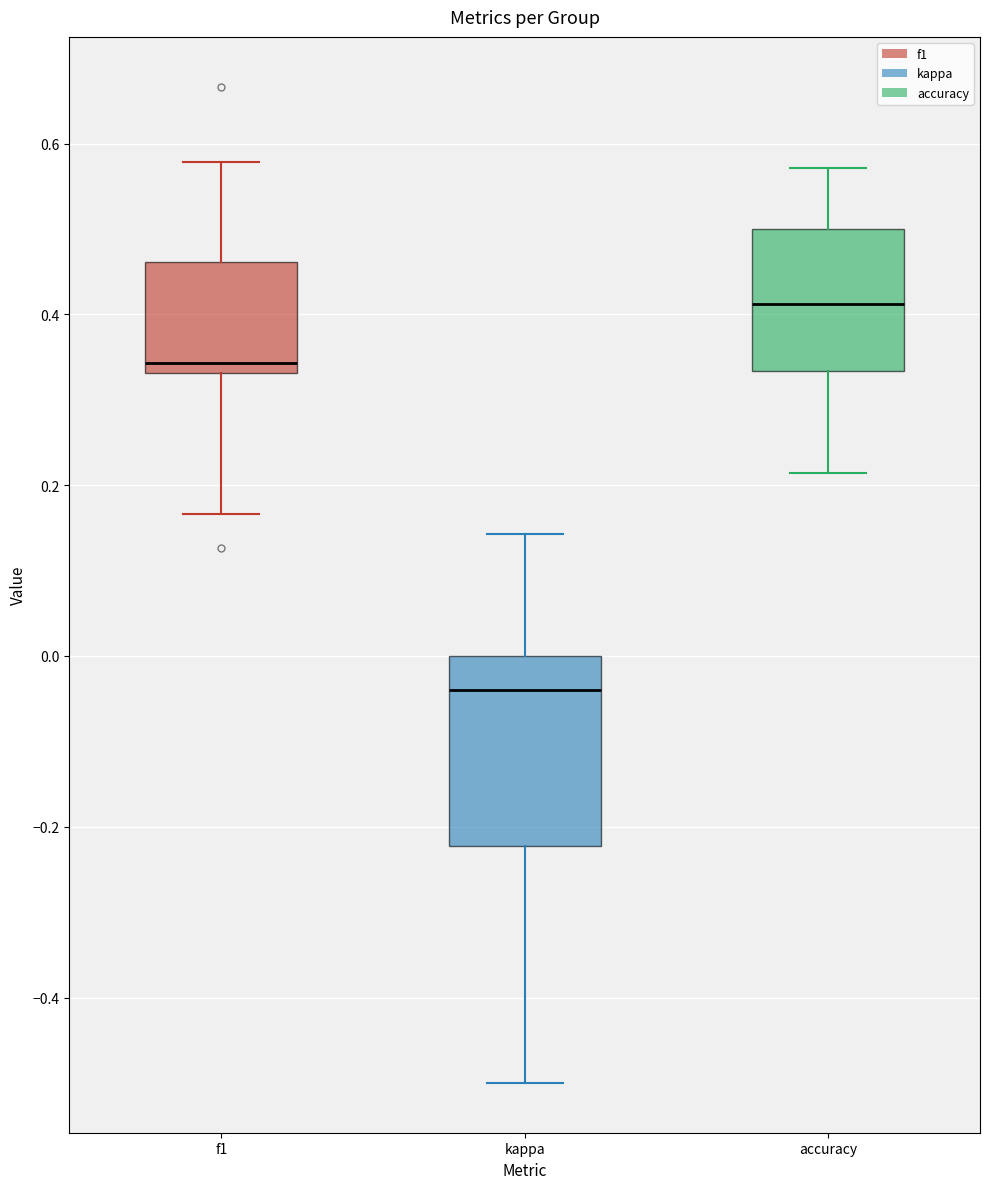

Reading left to right, read every box against the y-axis: the position of its median line, the range the box covers, and the ends of its whiskers. The values are not printed on the chart, so give them approximately, as read against the axis.

f1: median 0.34 (just above the box's lower edge), box 0.34 to 0.46, whiskers 0.16 to 0.58
kappa: median -0.04, box -0.22 to 0.00, whiskers -0.50 to 0.14
accuracy: median 0.42, box 0.34 to 0.50, whiskers 0.22 to 0.58